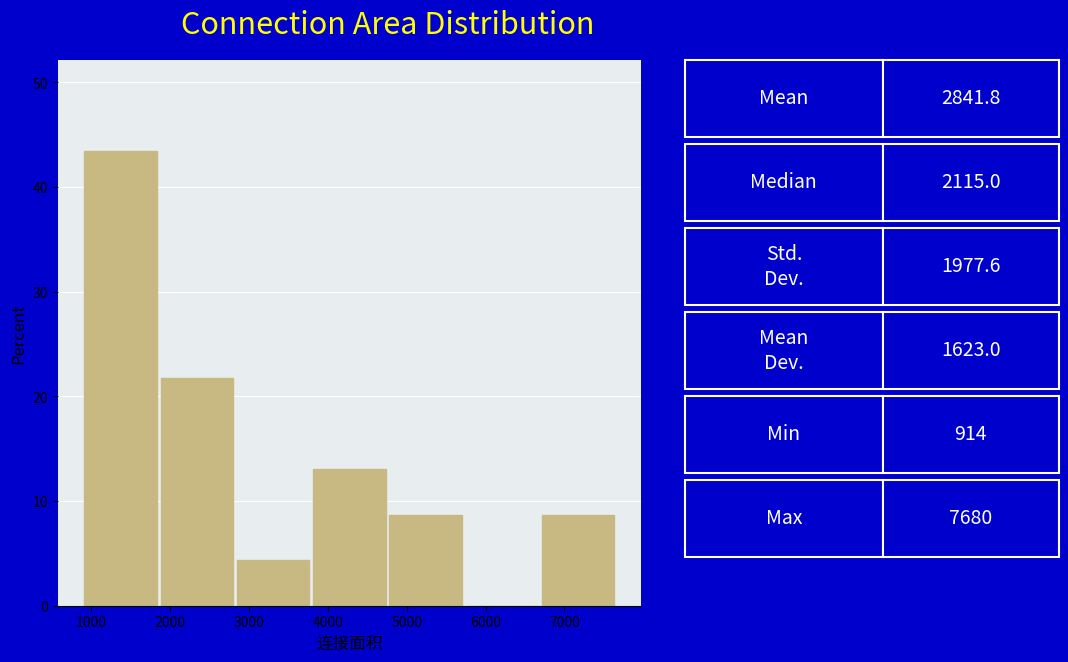

What is the height of the bar covering 3800 to 4800 on the x-axis? Neither the bar edges nor the heights are printed on the chart, so give them approximately, as read against the axes.

13